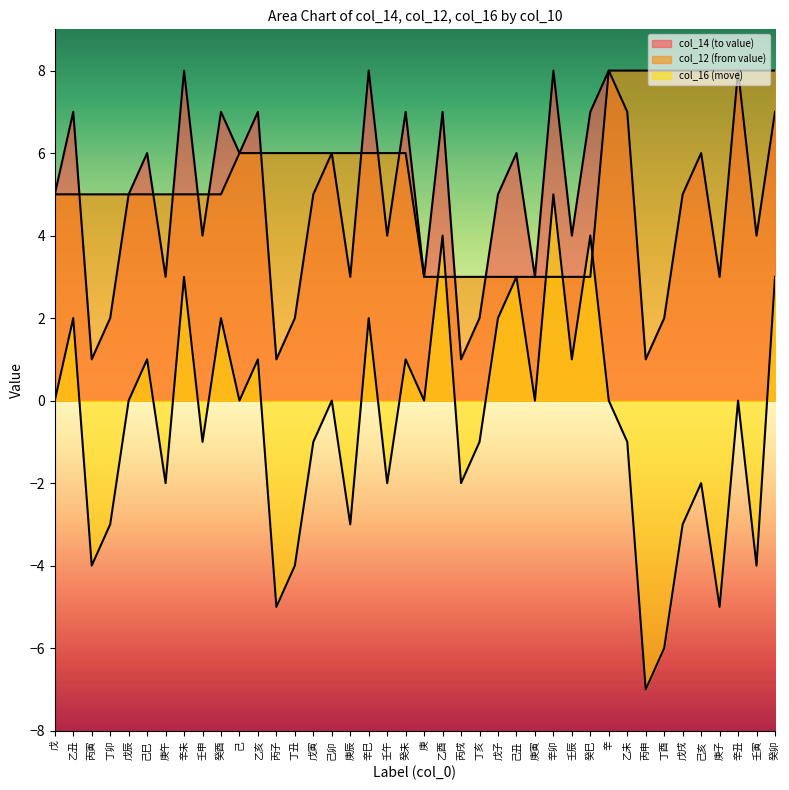

Between 癸酉 and 戊寅, which is larger?

癸酉